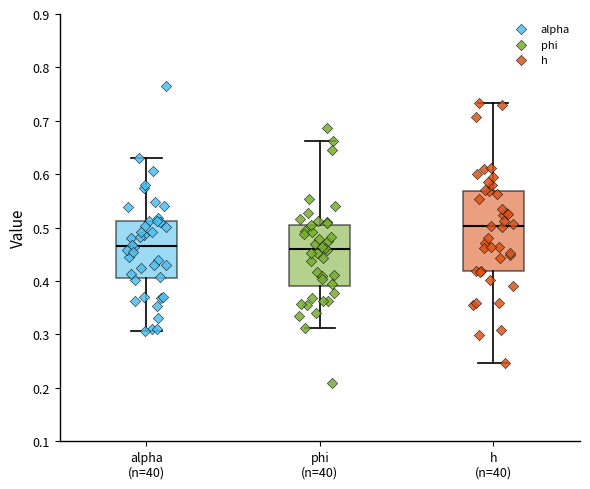

Reading left to right, read every box against the y-axis: the position of its median line, the range the box covers, and the ends of its whiskers. The values are not printed on the chart, so give them approximately, as read against the axis.

alpha (n=40): median 0.47, box 0.41 to 0.51, whiskers 0.31 to 0.63
phi (n=40): median 0.46, box 0.39 to 0.51, whiskers 0.31 to 0.66
h (n=40): median 0.50, box 0.42 to 0.57, whiskers 0.25 to 0.73